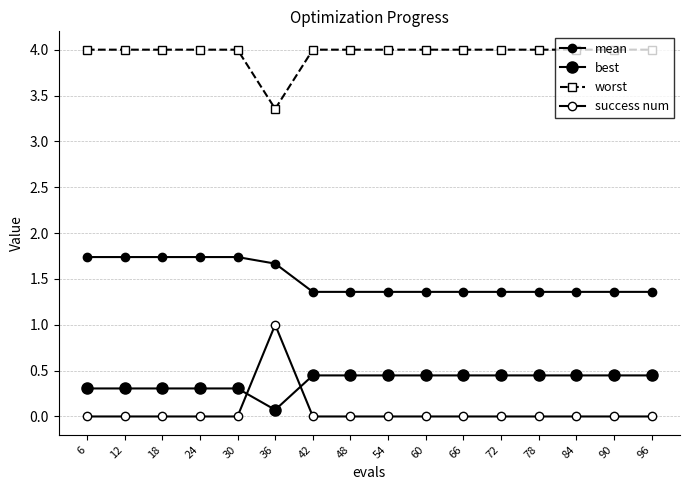

True or false: success num and mean cross at least once.

False